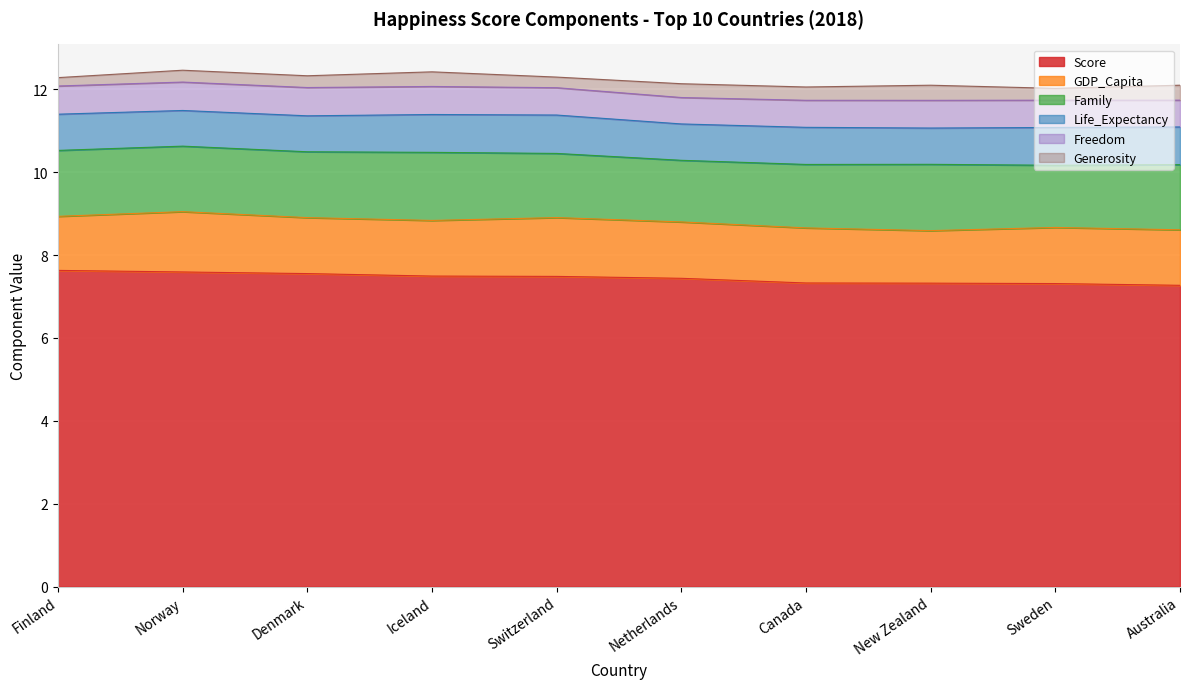

Is the value of Score at Sweden greater than the value of Freedom at Canada?

Yes